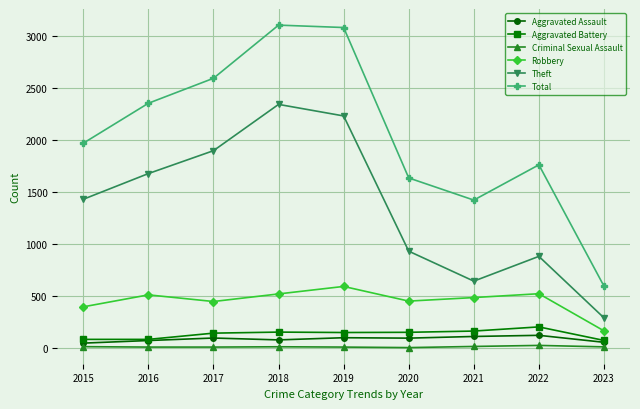

At 2022, list the series in order from smallest to largest.

Criminal Sexual Assault, Aggravated Assault, Aggravated Battery, Robbery, Theft, Total